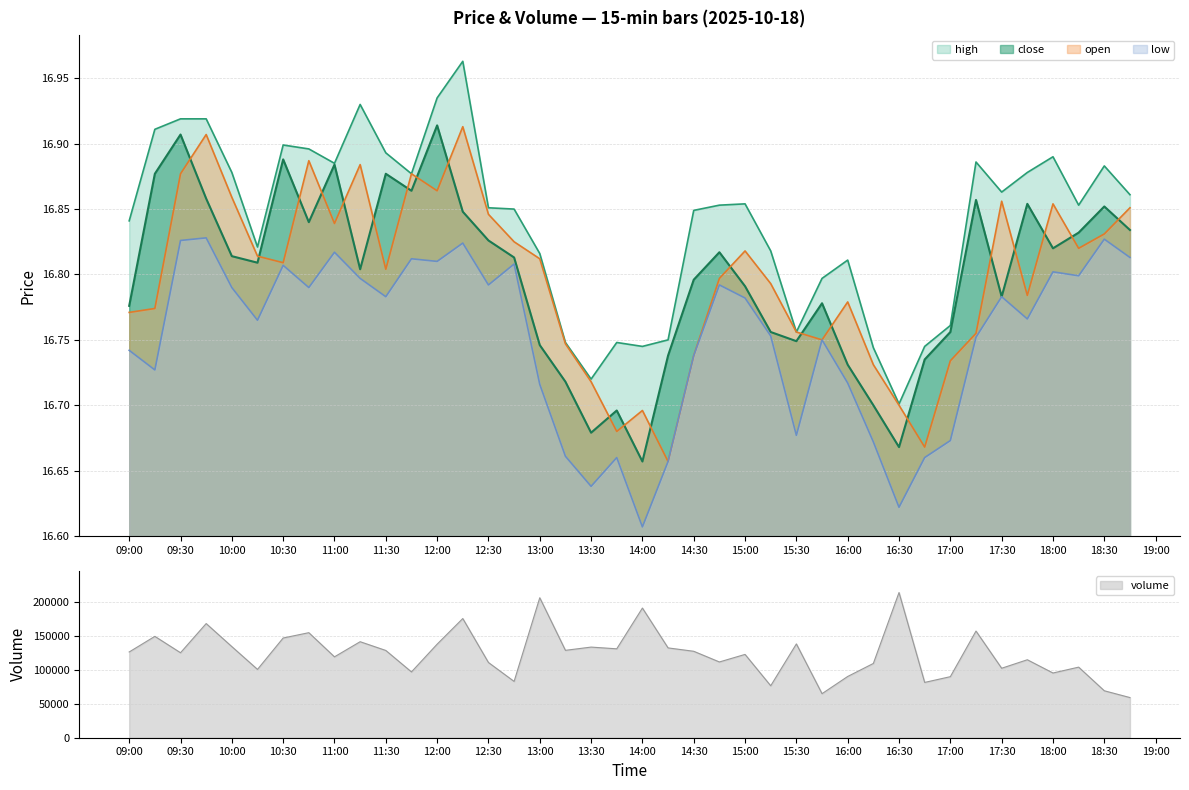

What is the value of the open point at the 38th from the left?

16.8